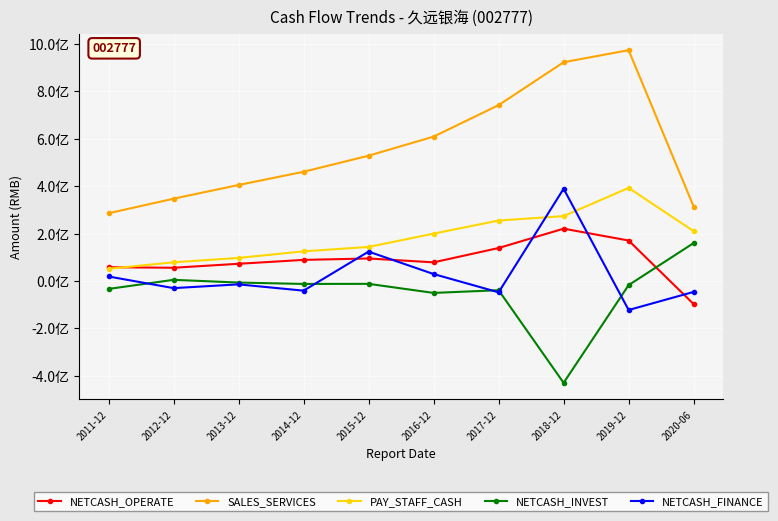

Reading left to right, transcribe all the data shown in this chart.

NETCASH_OPERATE: 58031043.3	55778935.0	72540057.9	88960143.4	94910159.9	78553399.4	139076410.8	220735744.1	170688672.6	-97569918.4
SALES_SERVICES: 285691442.9	347114156.5	404990843.1	460694961.0	528576402.0	609012993.3	741902971.8	922902672.1	973812321.0	314052002.9
PAY_STAFF_CASH: 51402441.5	78780530.4	97244233.7	125008636.5	143618605.5	199737875.2	254961266.1	273696225.3	392650466.4	210190138.3
NETCASH_INVEST: -33493028.3	4788101.9	-6635643.5	-12518371.0	-12095049.3	-50347162.5	-38951487.0	-429724335.4	-17459861.2	159953282.6
NETCASH_FINANCE: 18905152.6	-30159625.0	-14316869.4	-40878217.8	123919378.4	29220100.0	-47862500.0	389097732.2	-122436577.1	-46092553.8